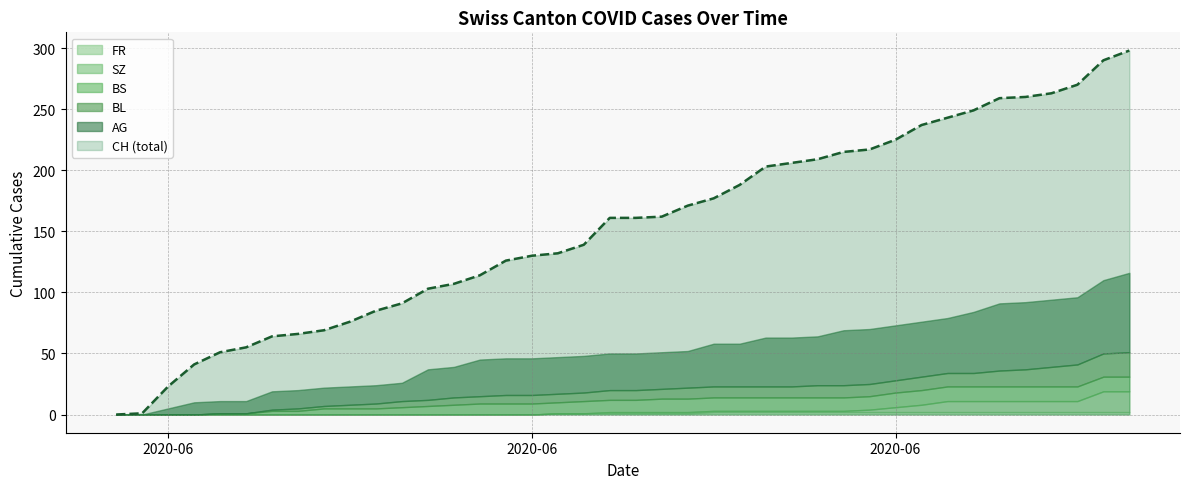

Which series changed the most between 2020-06-27 and 2020-06-29?

CH